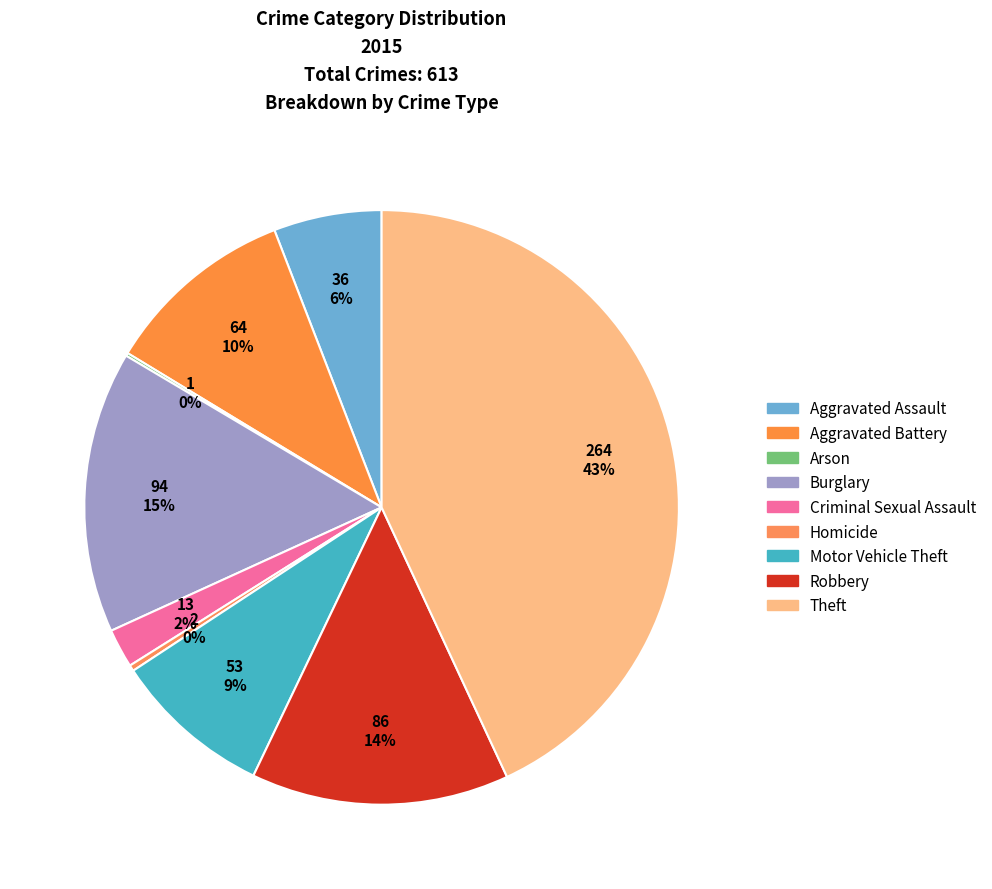

Is Theft the majority of the pie?

No